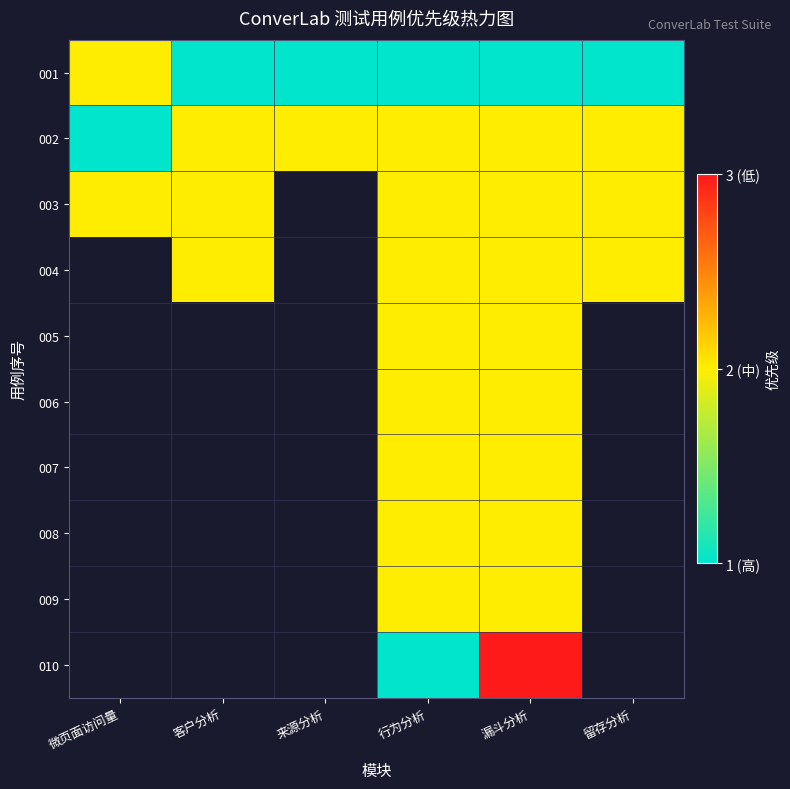

Between 客户分析 and 行为分析, which series saw the biggest shift?

001